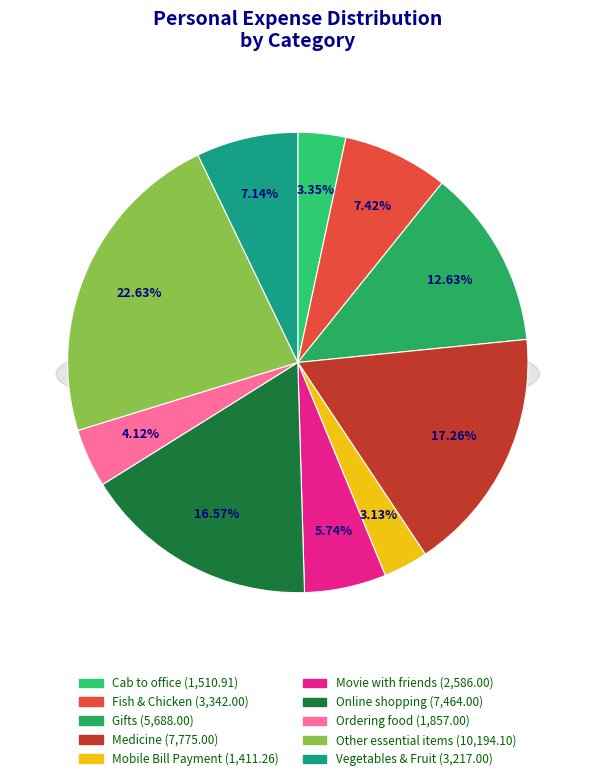

Is Cab to office the majority of the pie?

No